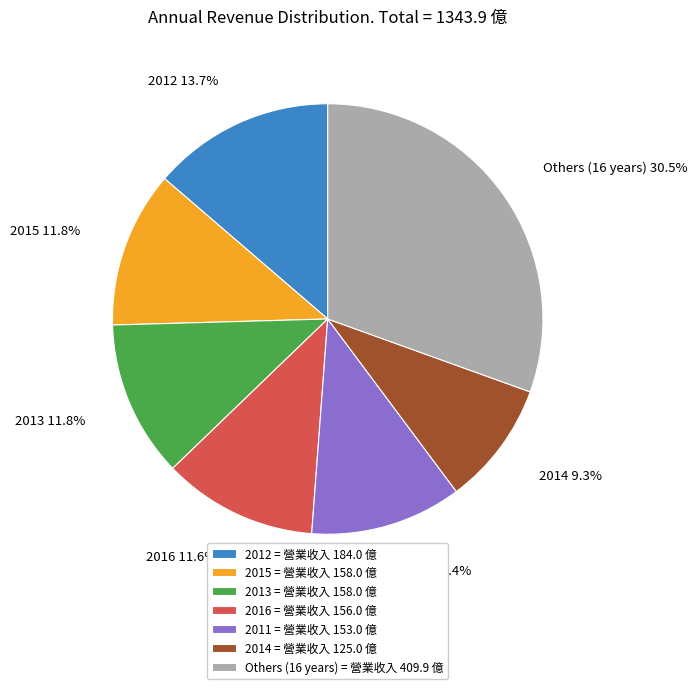

Is Others (16 years) the majority of the pie?

No